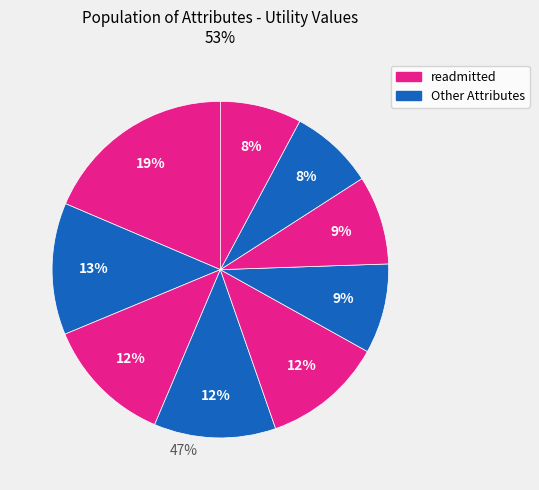

How many segments does this pie chart have?

9